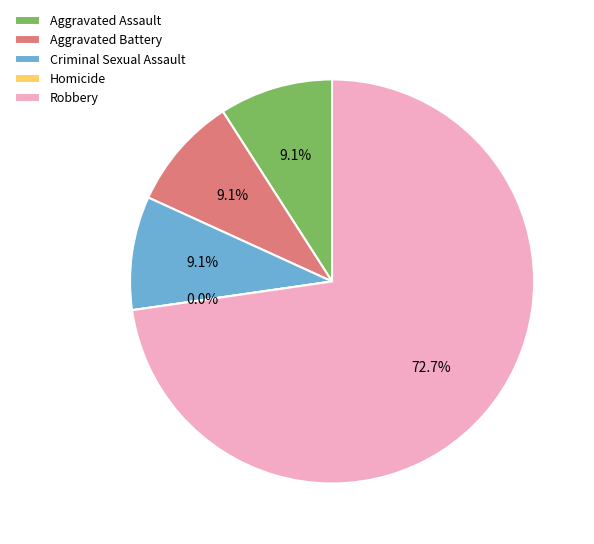

What is the majority slice?

Robbery